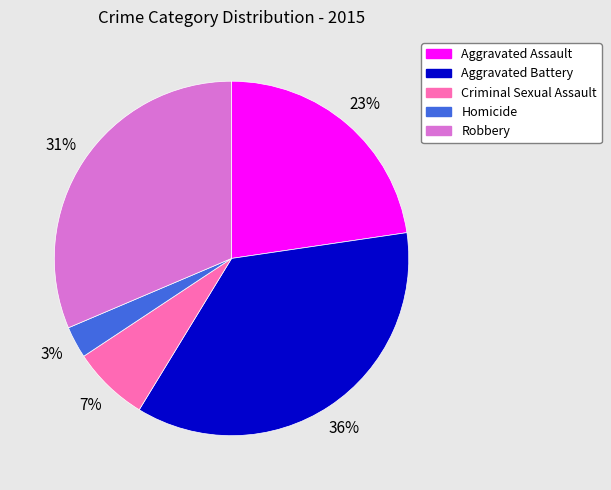

Is the sum of Criminal Sexual Assault and Aggravated Battery greater than half?

No